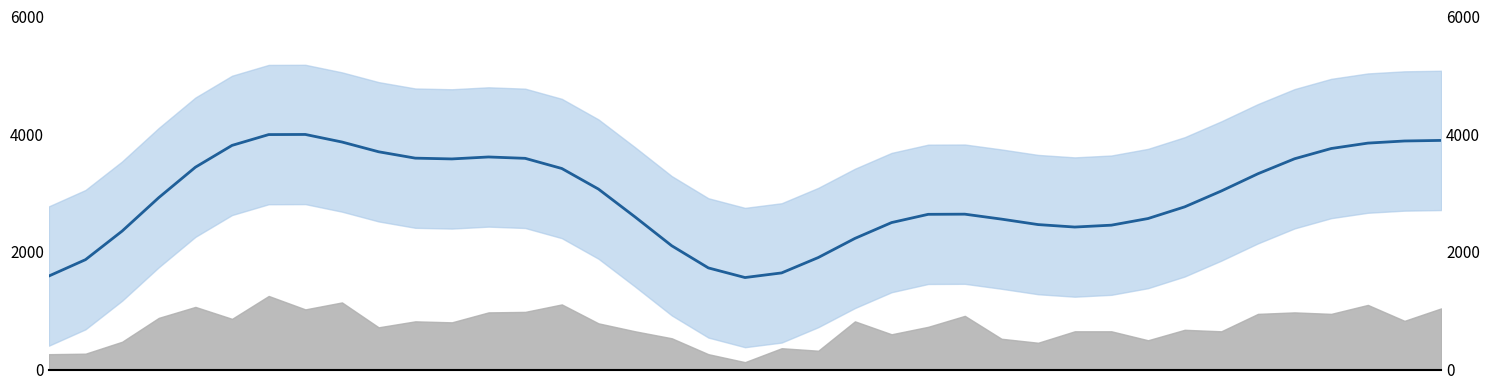

List the labels in order of value, largest first.

7, 6, 38, 37, 8, 36, 5, 35, 9, 12, 10, 13, 34, 11, 4, 14, 33, 15, 32, 3, 31, 25, 24, 16, 30, 26, 23, 27, 29, 28, 2, 22, 17, 21, 1, 18, 20, 0, 19